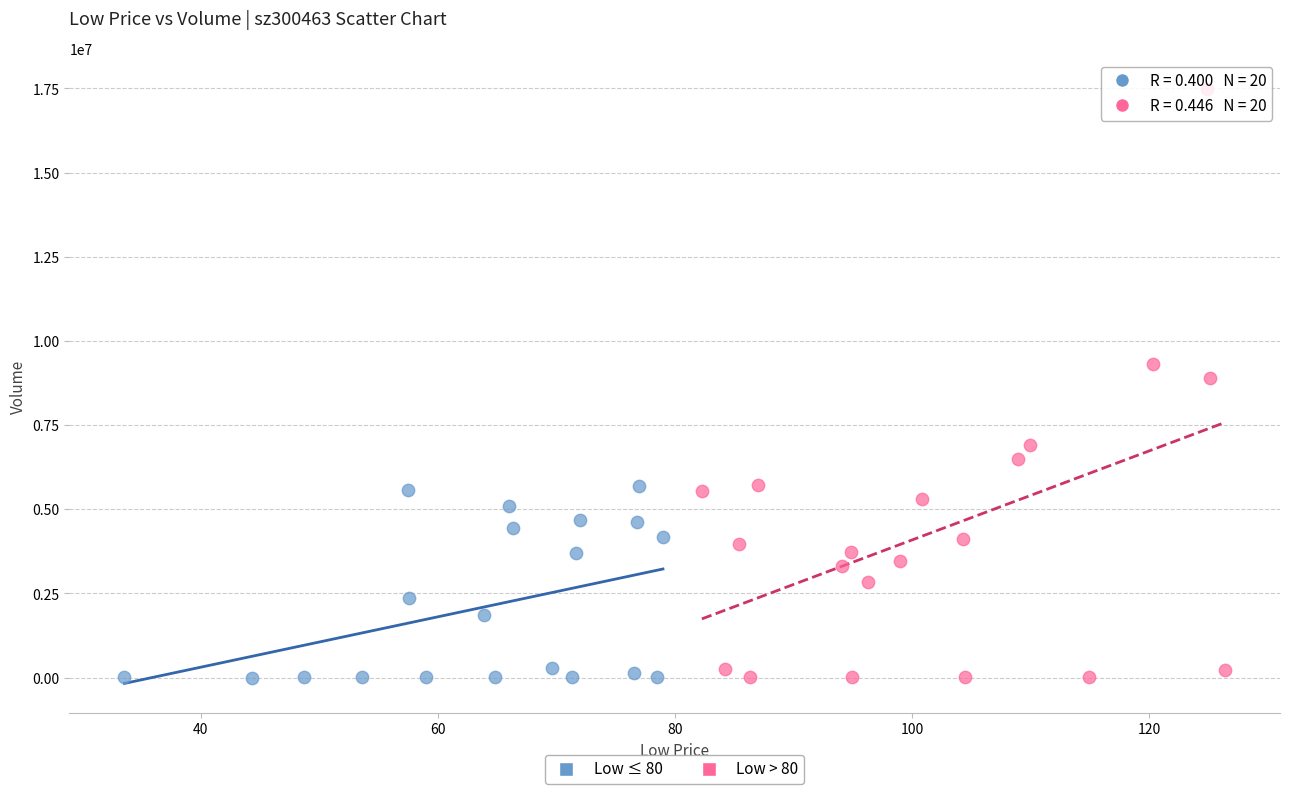

What are all the series names shown in the legend?

Low ≤ 80, Low > 80